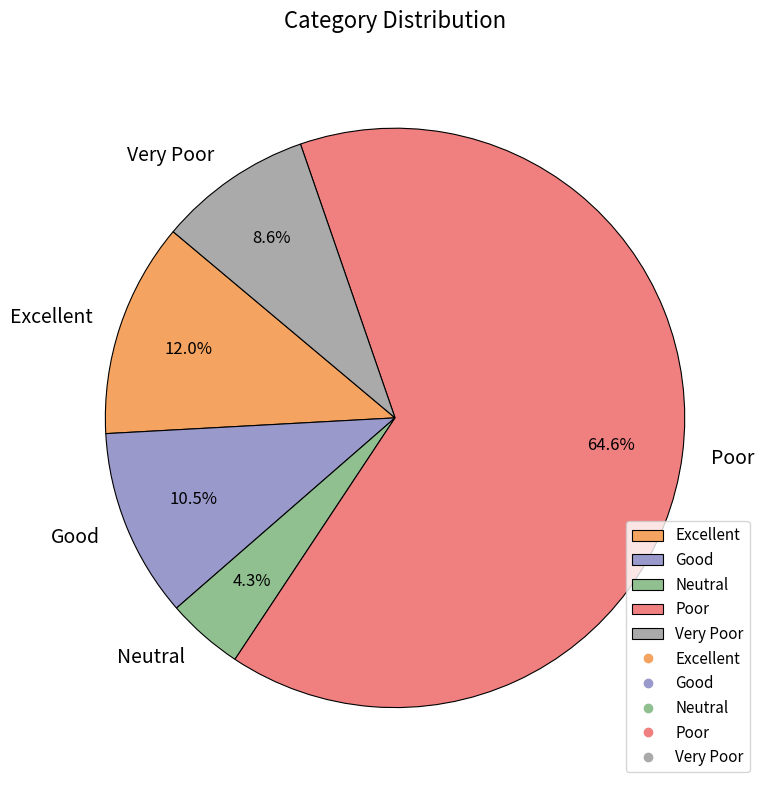

To the nearest percent, what percentage of the pie is Poor?

65%